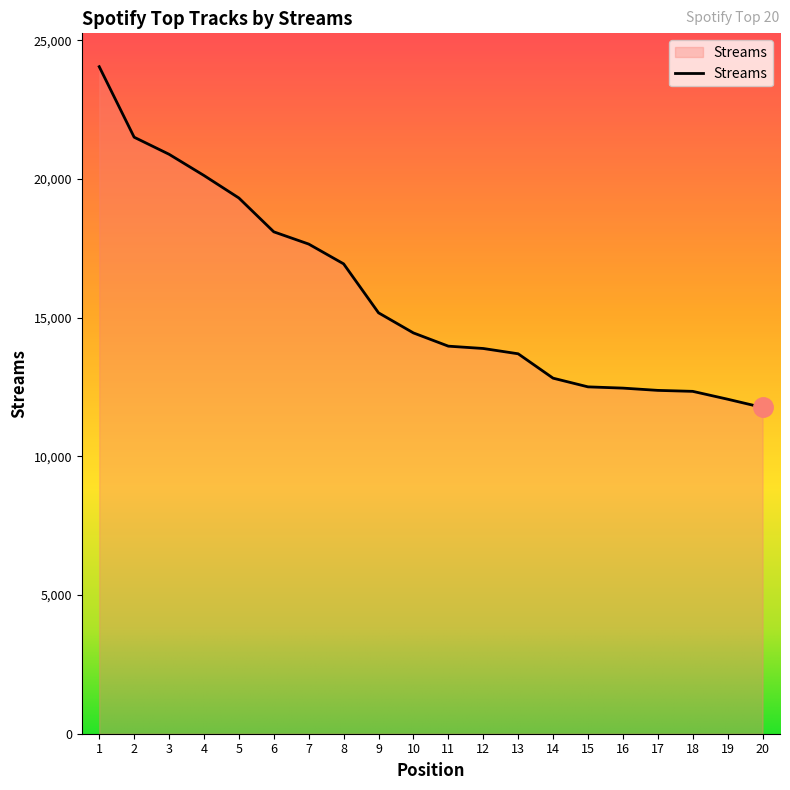

What is the maximum value shown in the chart?

24044